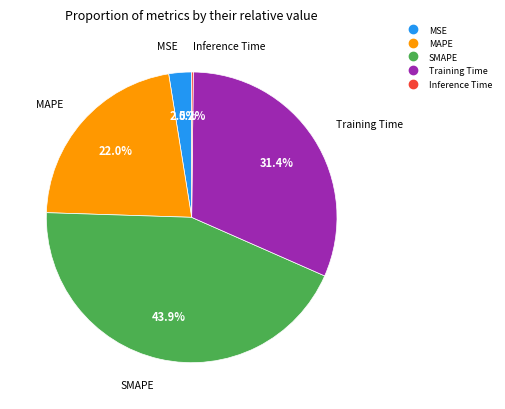

What is the largest slice in the pie chart?

SMAPE